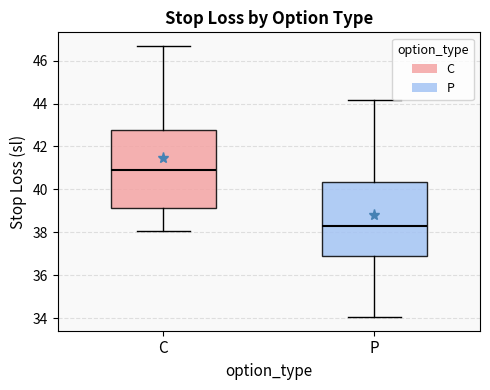

Which box's median line is the highest?

C